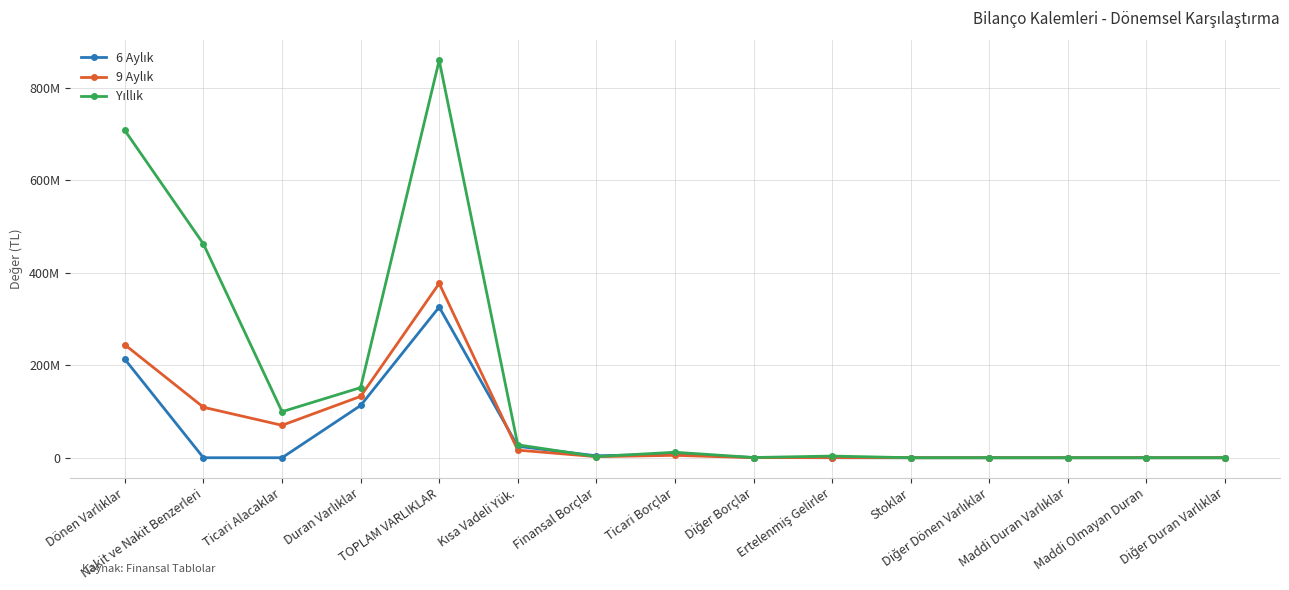

List the labels in order of 9 Aylık value, smallest first.

Stoklar, Diğer Dönen Varlıklar, Maddi Duran Varlıklar, Maddi Olmayan Duran, Diğer Duran Varlıklar, Diğer Borçlar, Ertelenmiş Gelirler, Finansal Borçlar, Ticari Borçlar, Kısa Vadeli Yük., Ticari Alacaklar, Nakit ve Nakit Benzerleri, Duran Varlıklar, Dönen Varlıklar, TOPLAM VARLIKLAR